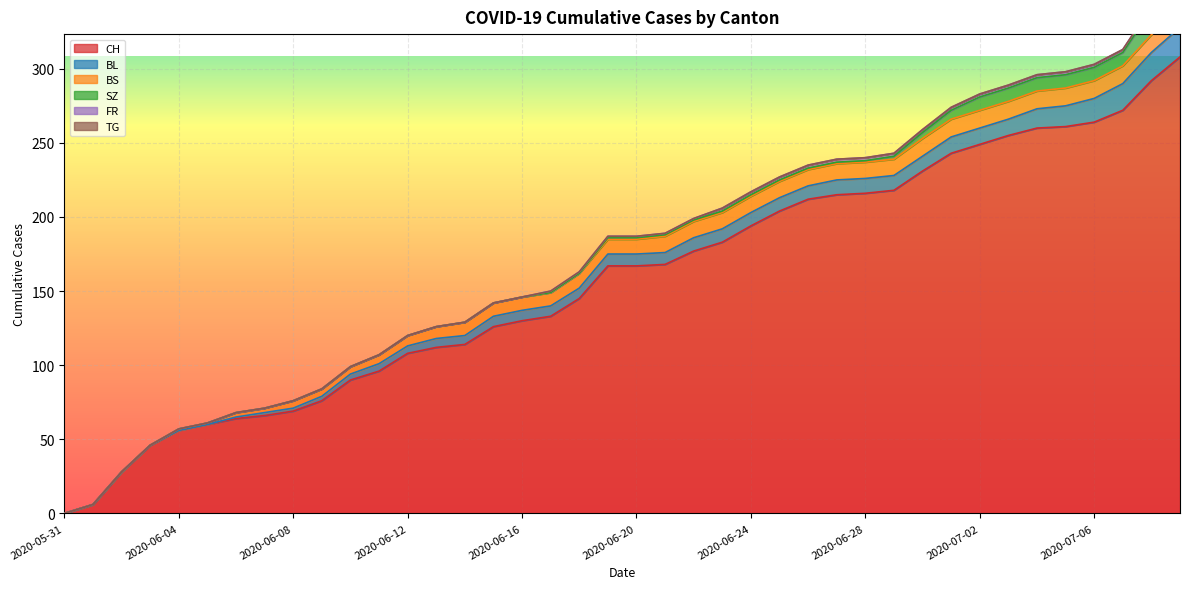

True or false: BS has a value of 5 at 2020-06-10.

True